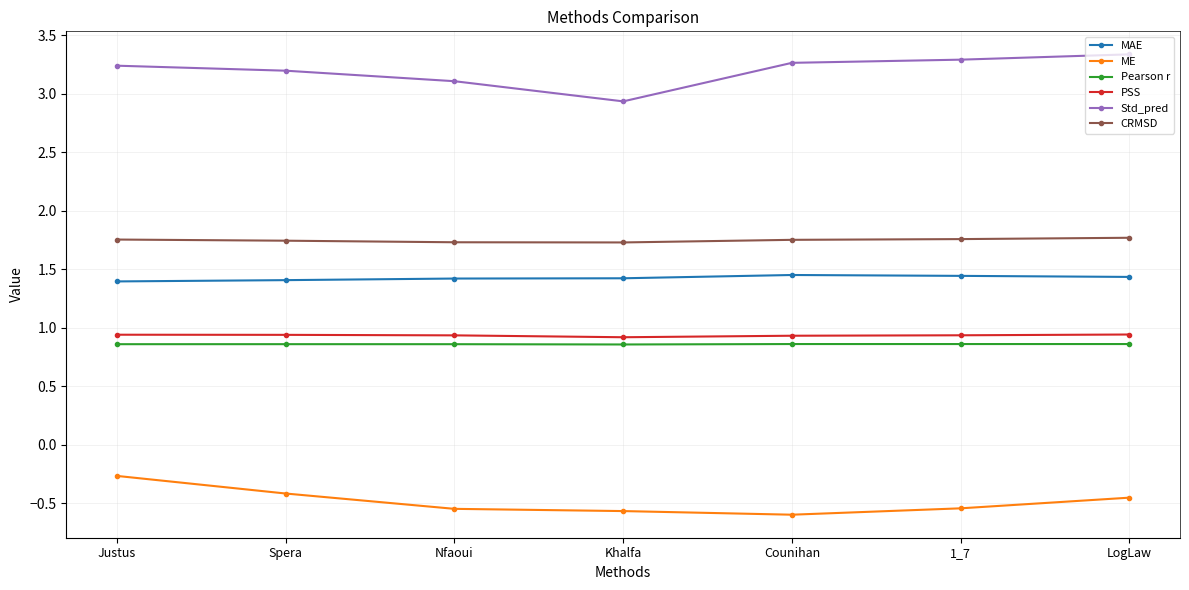

Which series has the largest total across all categories?

Std_pred